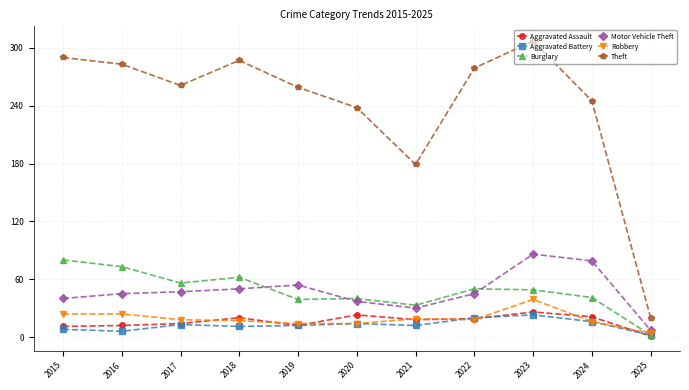

How many values in the Aggravated Assault series are below 18?

5